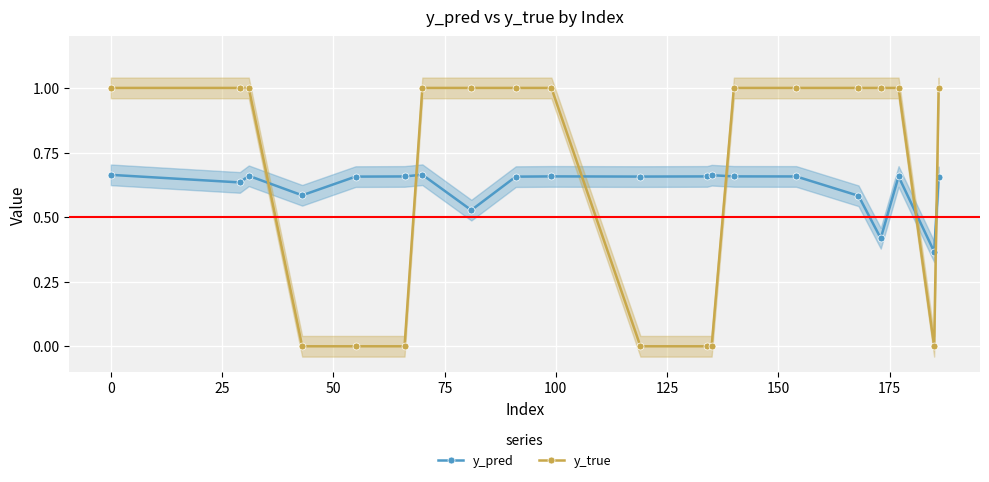

True or false: y_true and y_pred intersect in this chart.

True